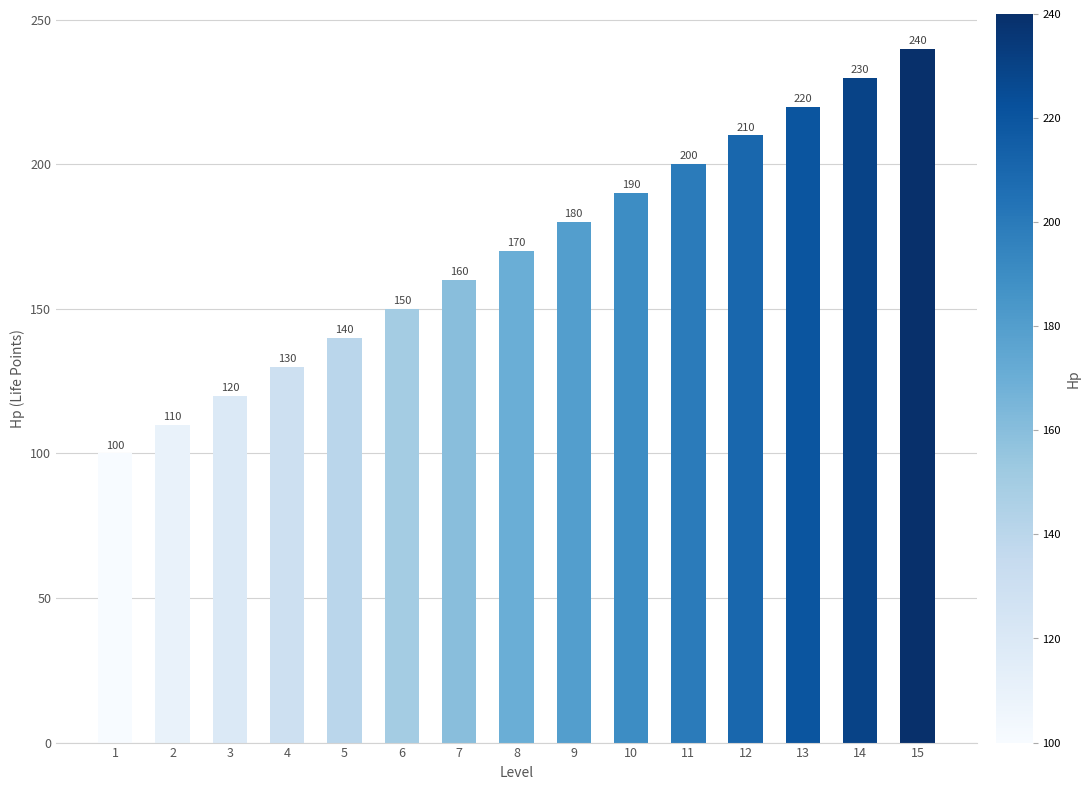

What is the change in value from 3 to 15?

+120